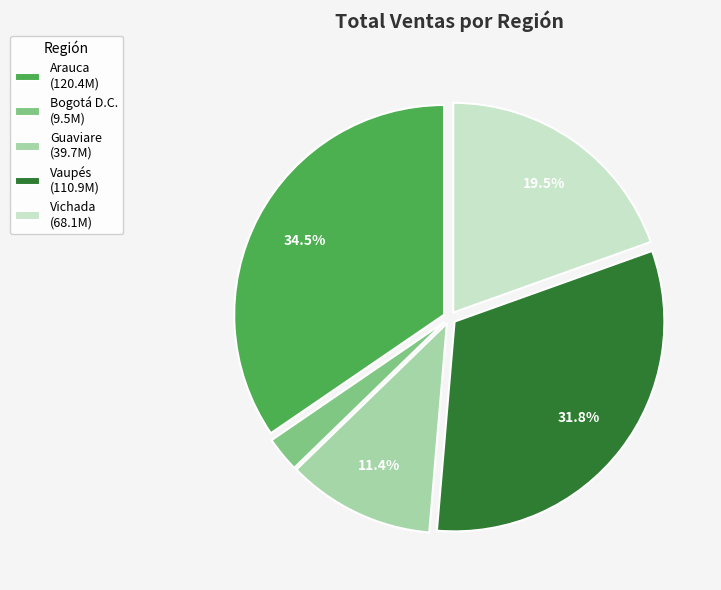

Is Bogotá D.C. the majority of the pie?

No